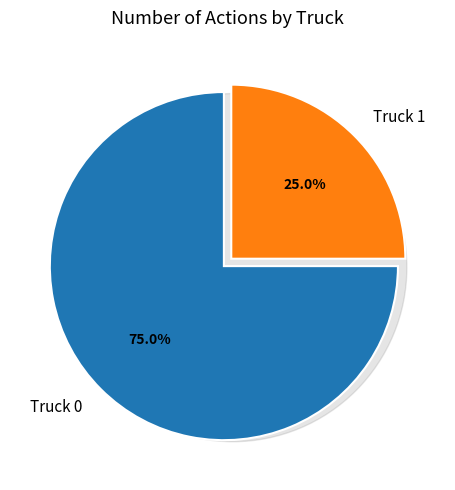

Is it true that Truck 0 is 75% of the pie?

True